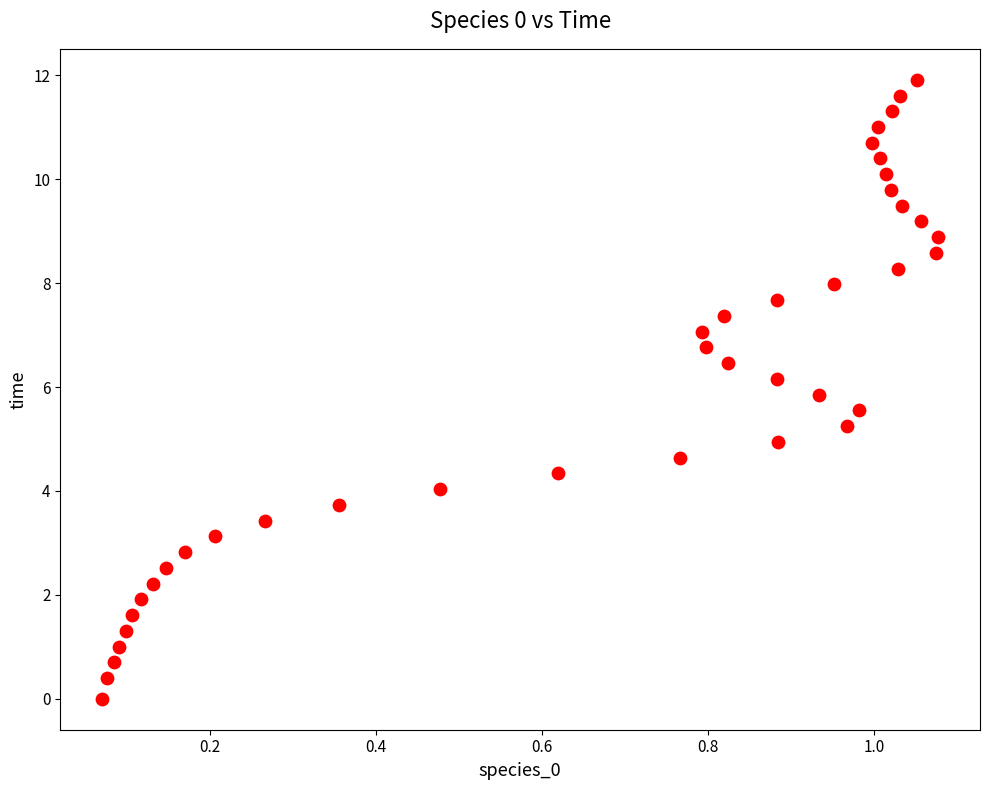

What is the range of Y values (max minus min)?

11.9